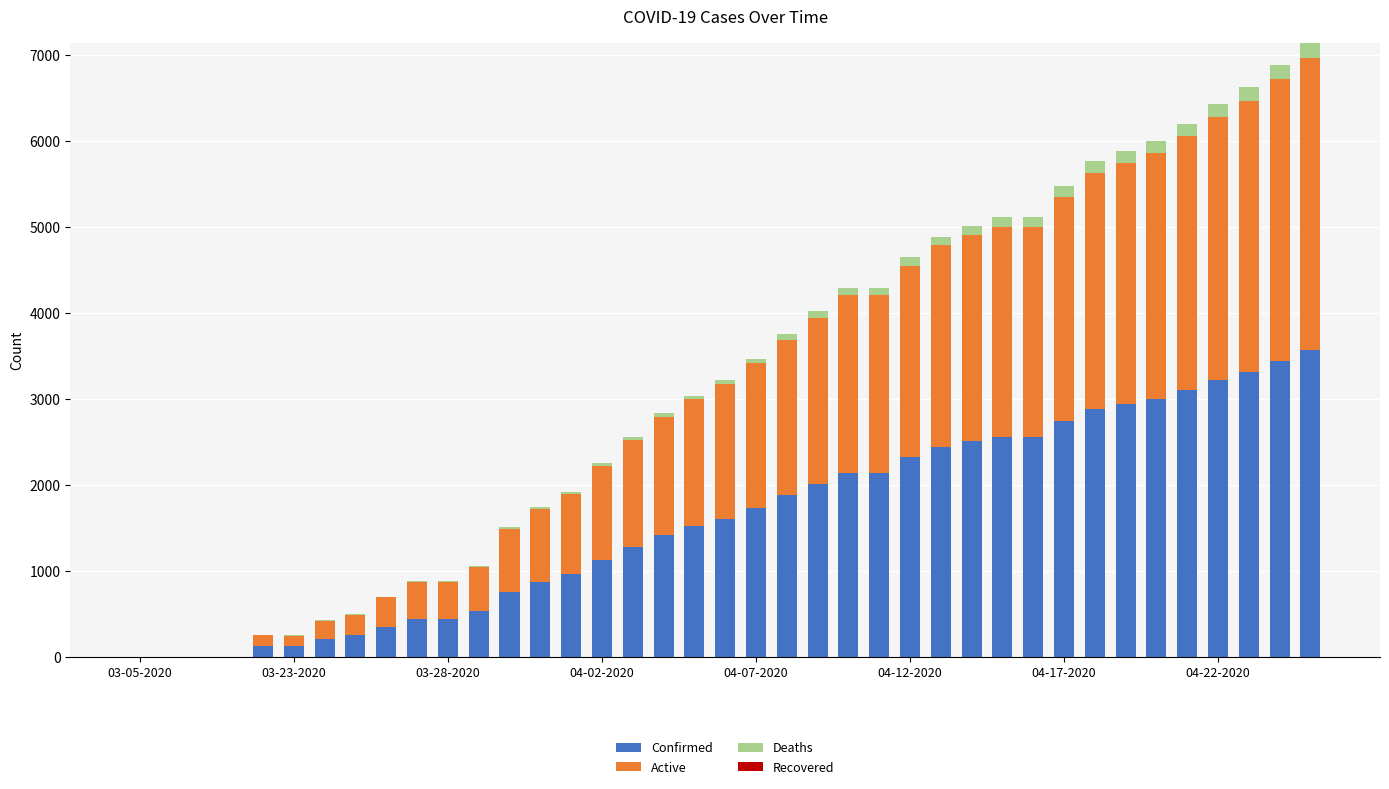

What is the highest value of the Confirmed series?

3570